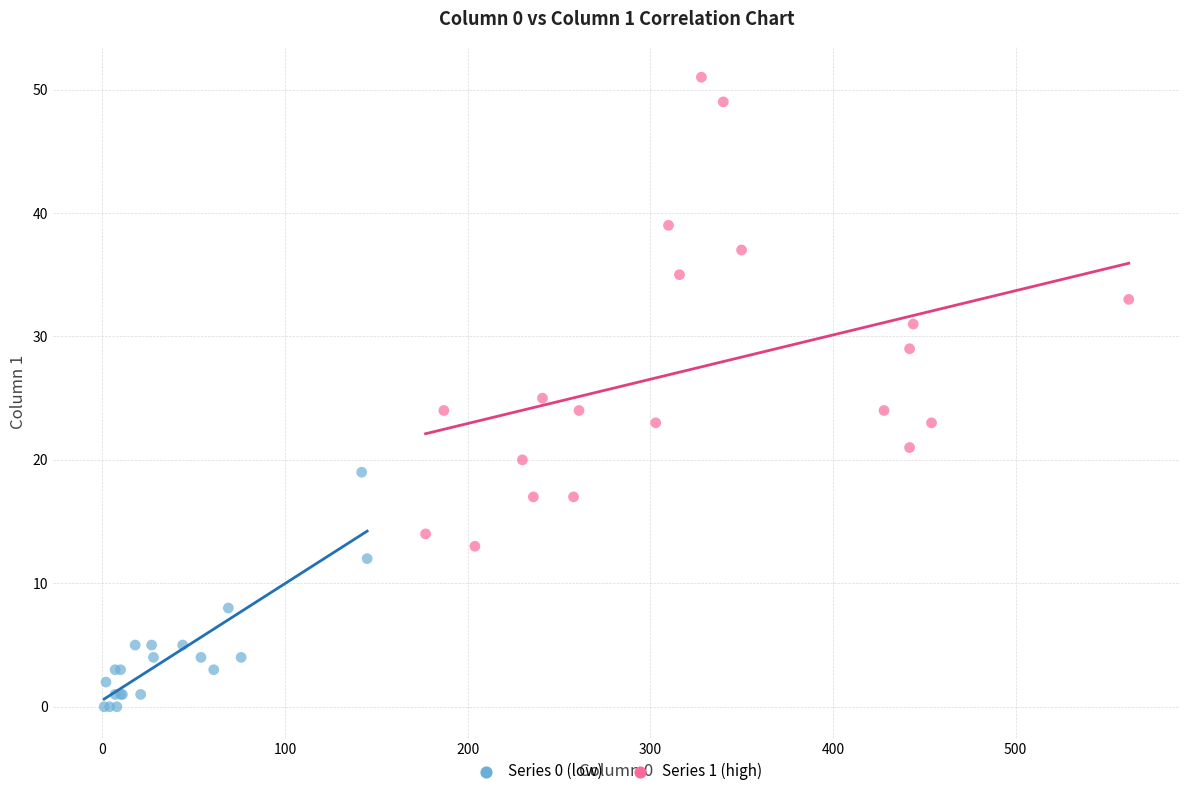

Which series has the largest Y range (max minus min)?

Series 1 (high)